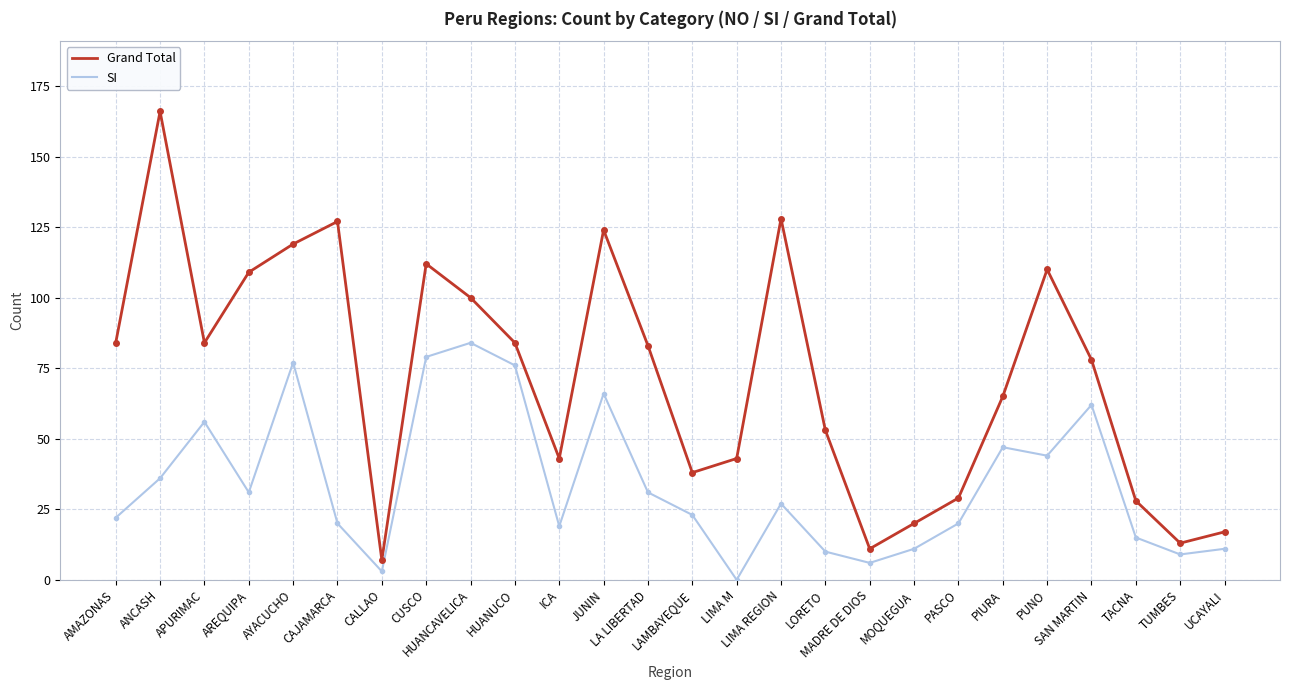

True or false: SI and Grand Total cross at least once.

False